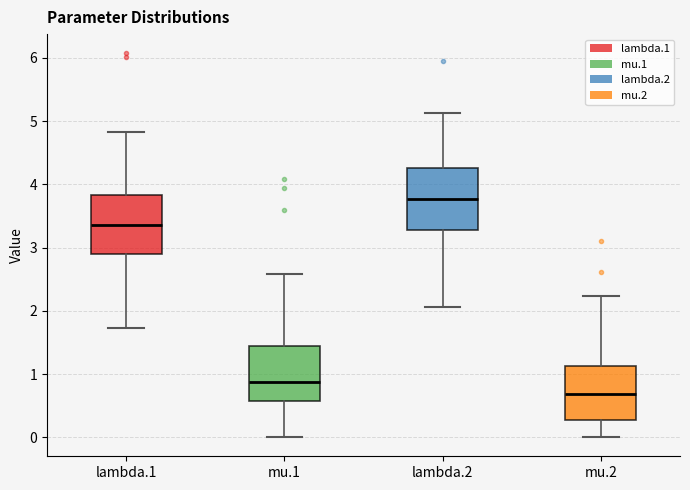

Which box has the lowest median line?

mu.2